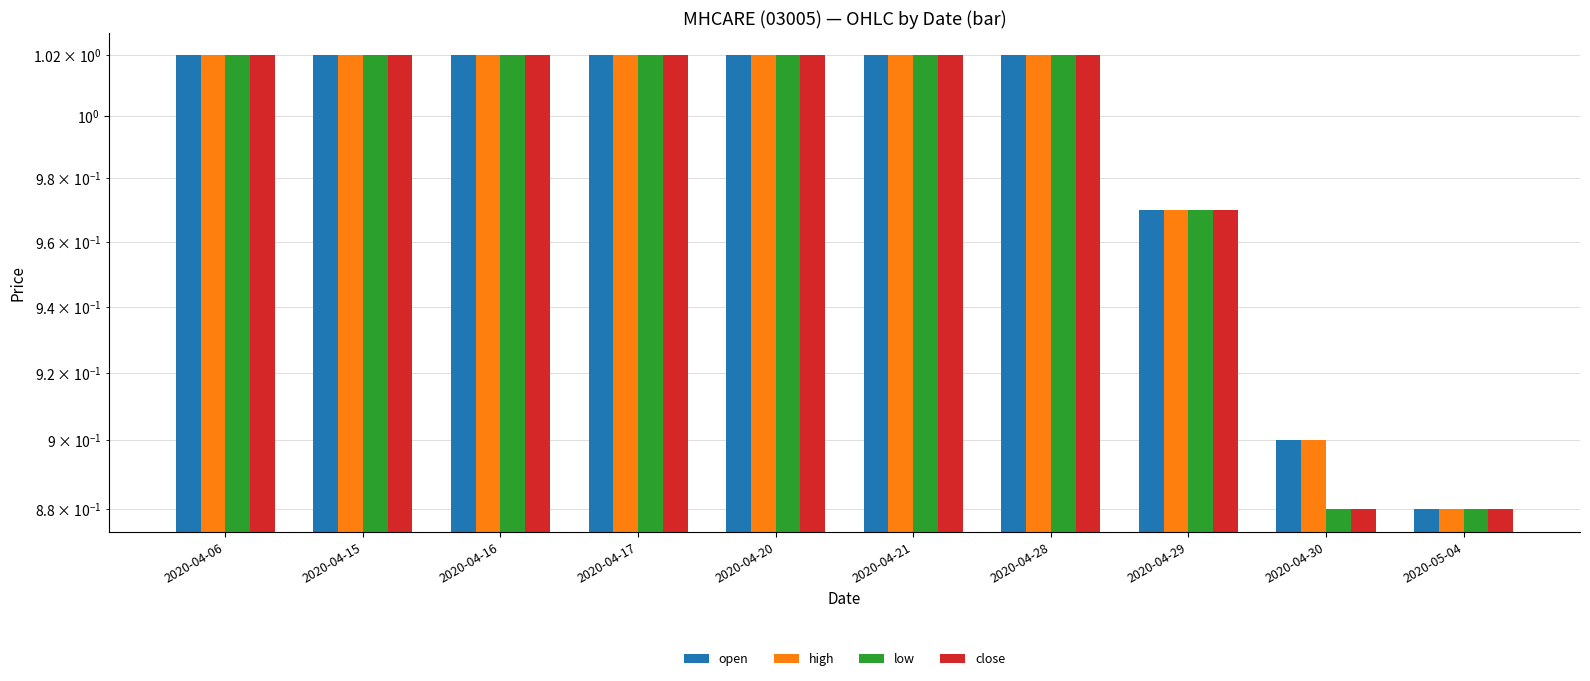

How many bars are there in each group?

4